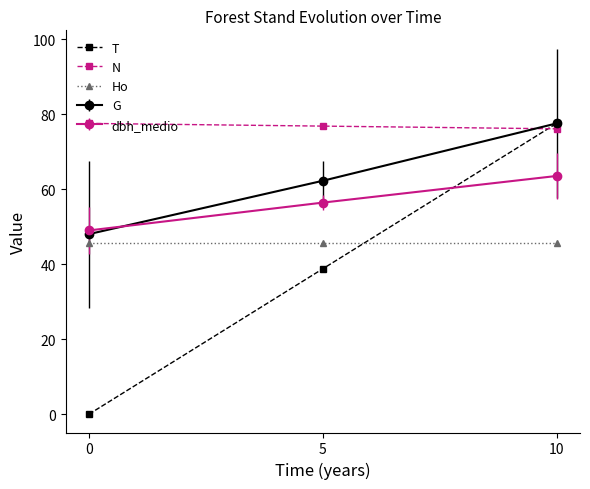

At how many categories does at least one series exceed 0?

3